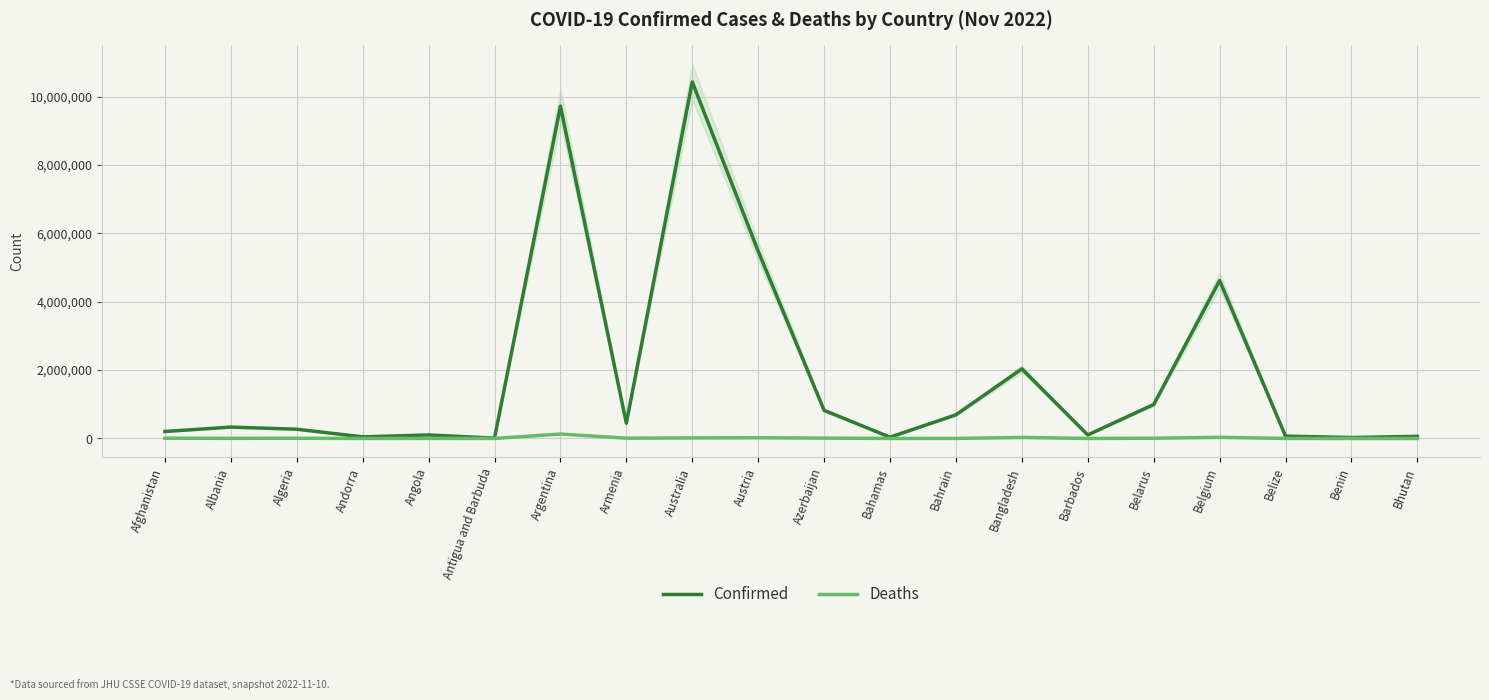

At which category is the sum across all series the highest?

Australia